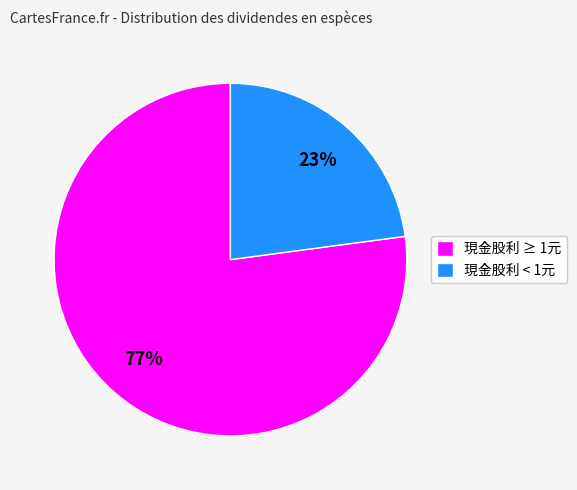

To the nearest percent, what percentage of the pie is 現金股利 ≥ 1元?

77%